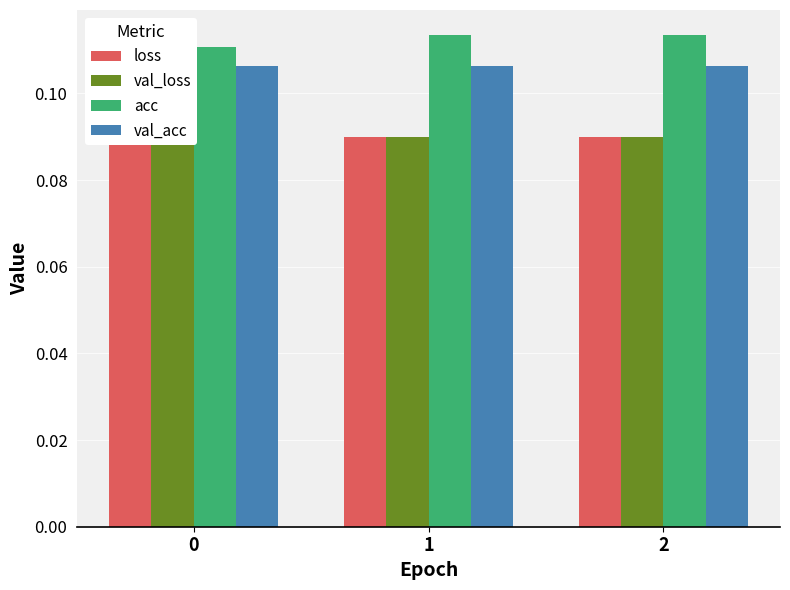

At 2, list the series in order from smallest to largest.

loss, val_loss, val_acc, acc